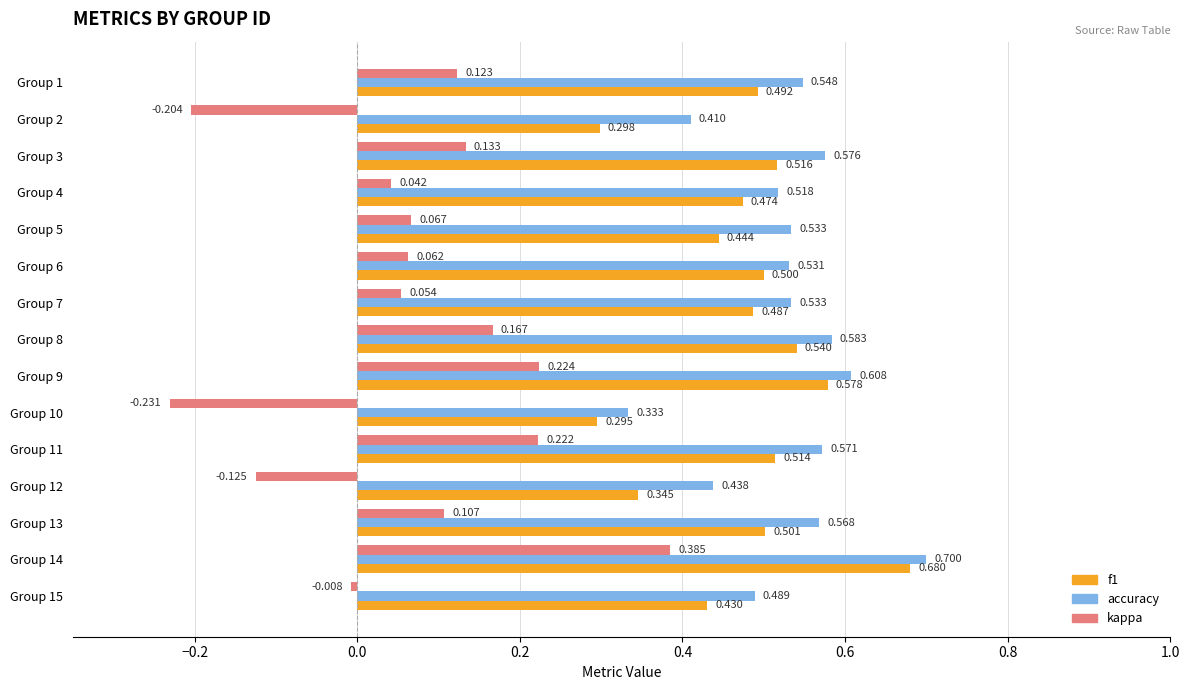

Is the value of kappa at Group 4 greater than the value of accuracy at Group 12?

No